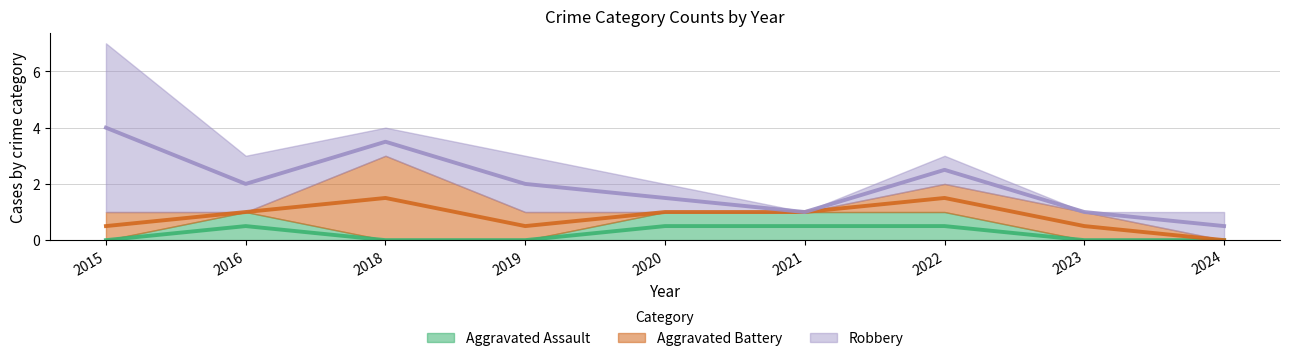

Between 2015 and 2023, which is larger?

2015